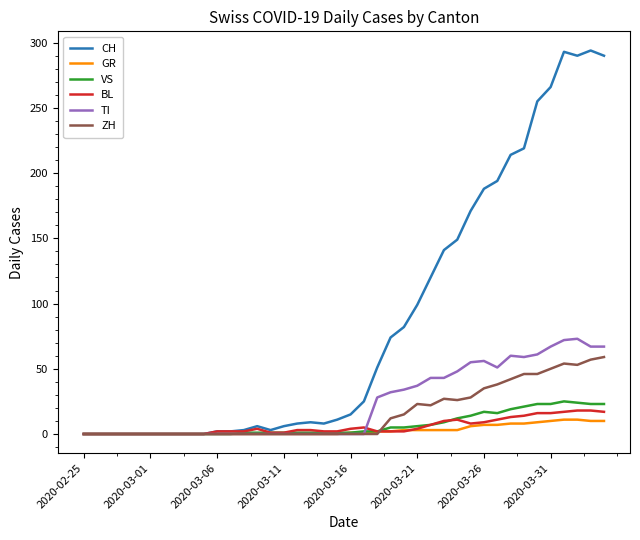

True or false: BL and VS intersect in this chart.

True